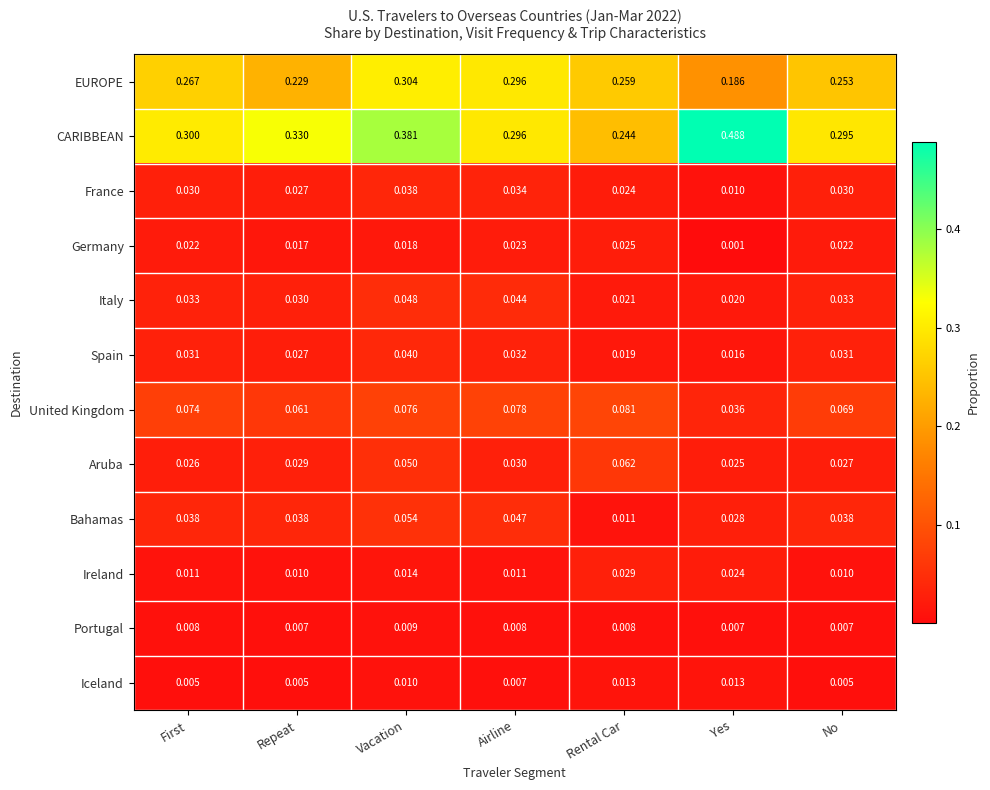

Rank the series by their maximum value, from lowest to highest.

Portugal, Iceland, Germany, Ireland, France, Spain, Italy, Bahamas, Aruba, United Kingdom, EUROPE, CARIBBEAN